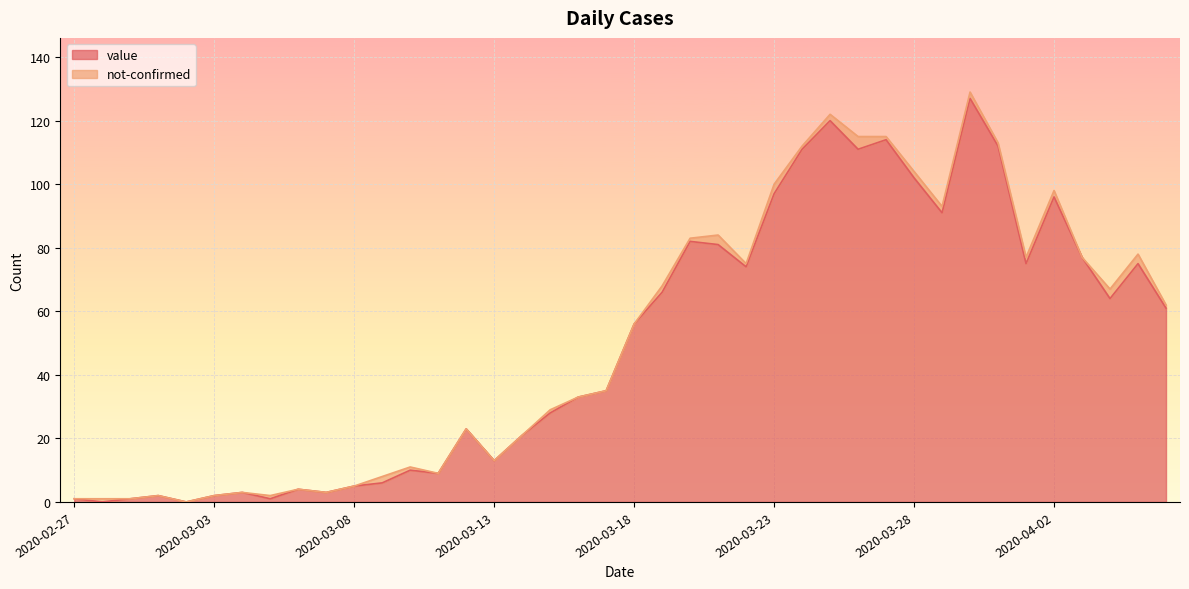

Between 2020-03-10 and 2020-03-26, which is larger?

2020-03-26